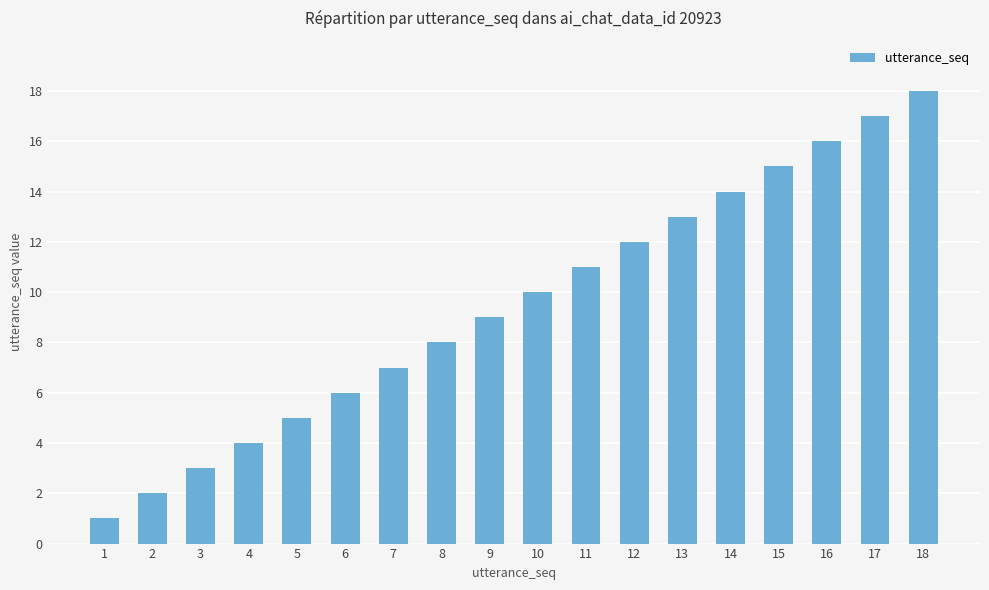

Which category has the highest value across all series?

18